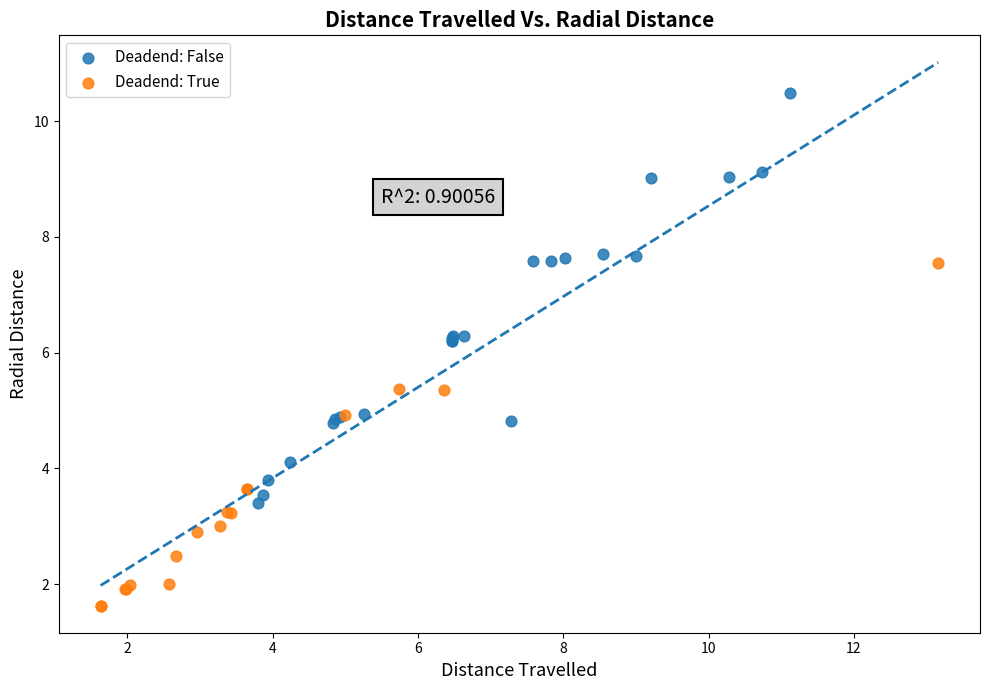

Which series contains the lowest Y value?

Deadend: True